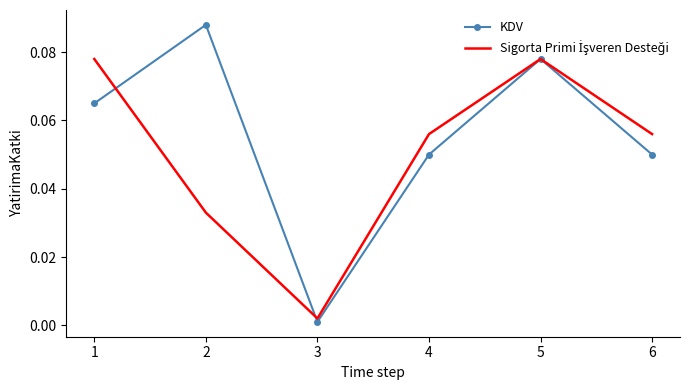

Which series changed the most between 3 and 5?

KDV